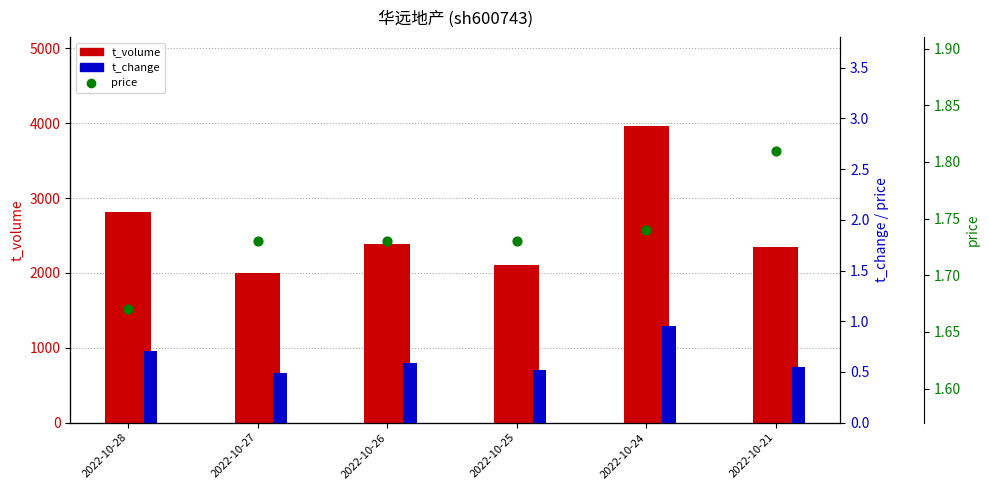

What is the total value across all series at 2022-10-21?

2353.4